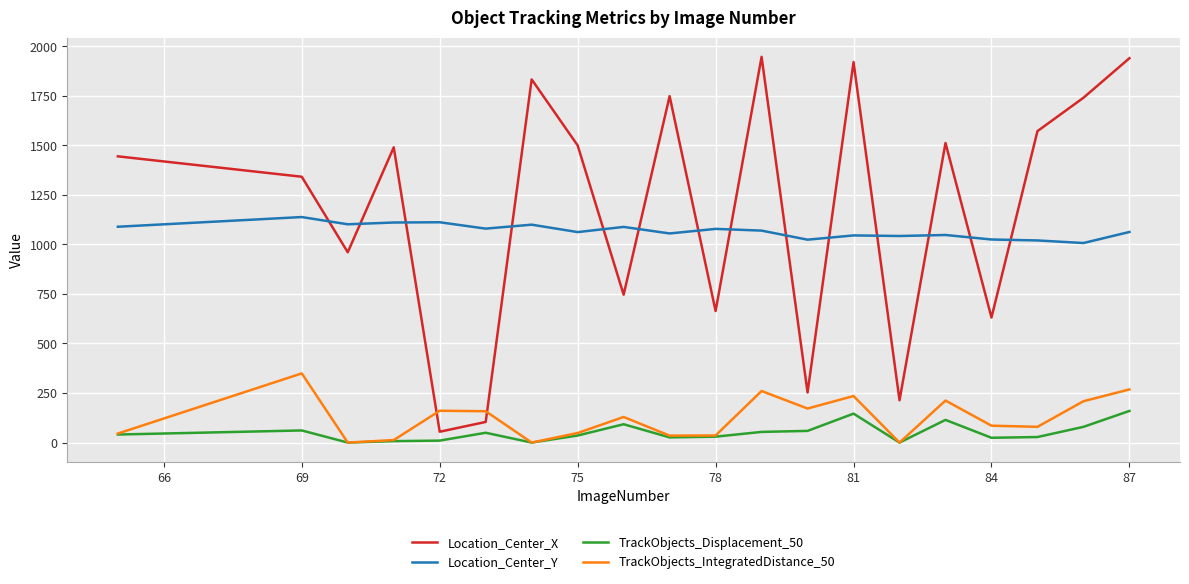

True or false: TrackObjects_Displacement_50 has more than 2 points higher than both neighbors.

True